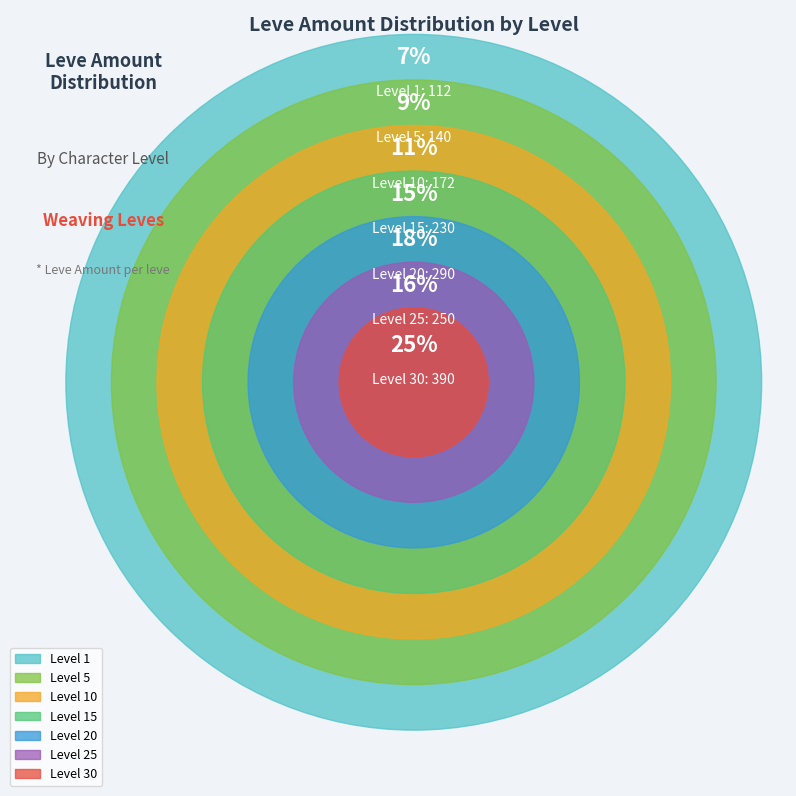

The Level 1 slice represents 7% of the pie. True or false?

True